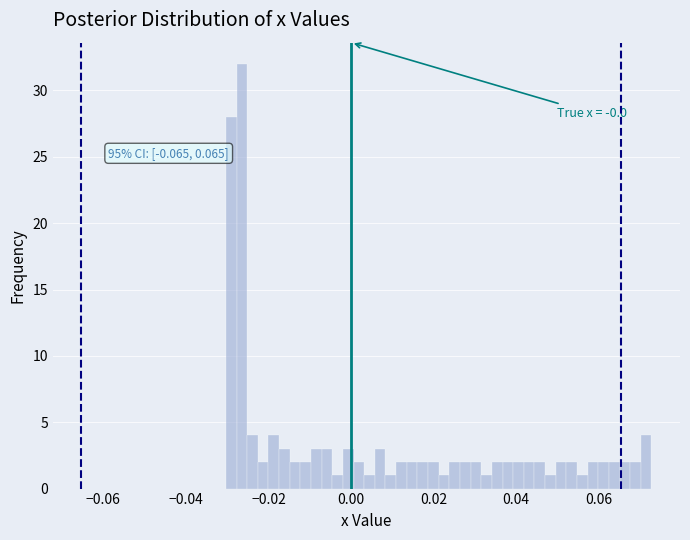

Read against the x-axis, roughly where is the centre of the tallest bar?

-0.026